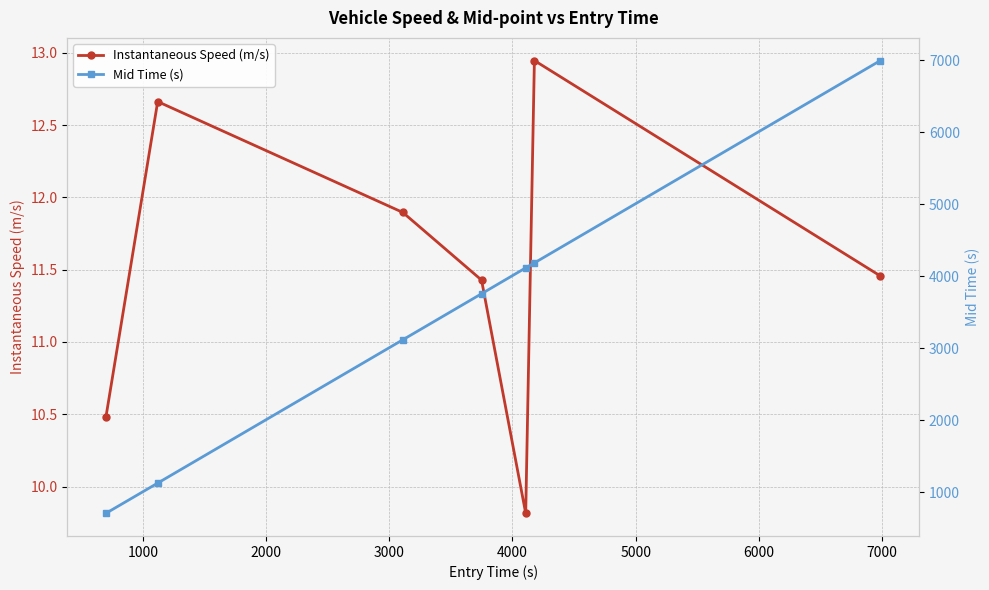

What are all the series names shown in the legend?

Instantaneous Speed (m/s), Mid Time (s)